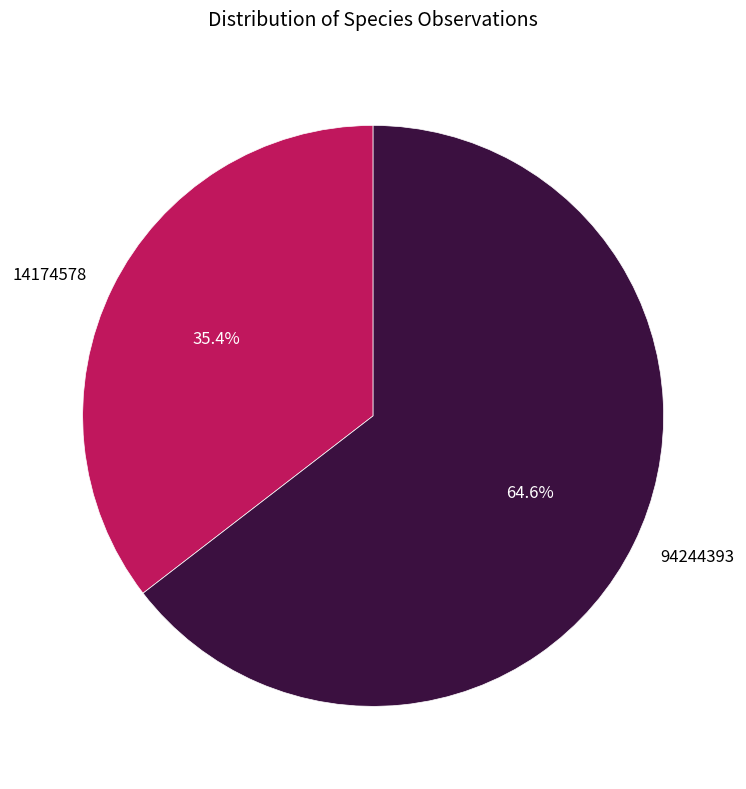

Do 14174578 and 94244393 together represent more than half of the pie?

Yes